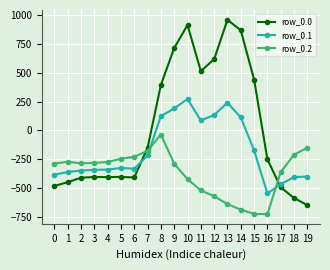

What is the value of the row_0.2 point at the 11th from the left?

-423.5